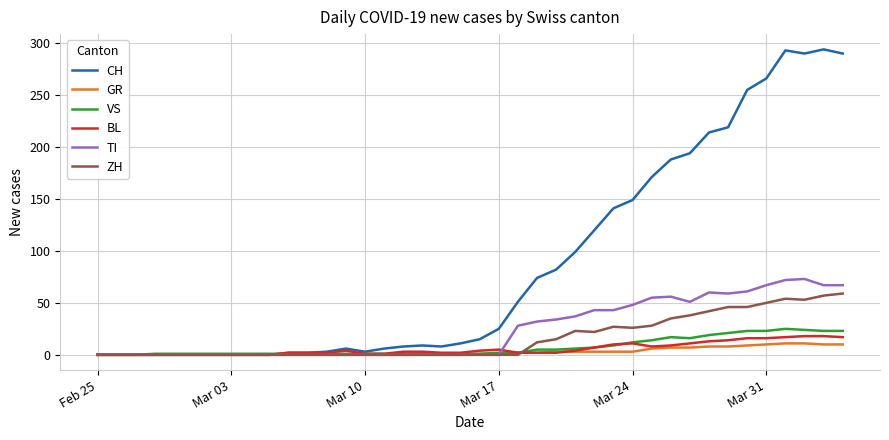

Which series has the widest spread of values?

CH